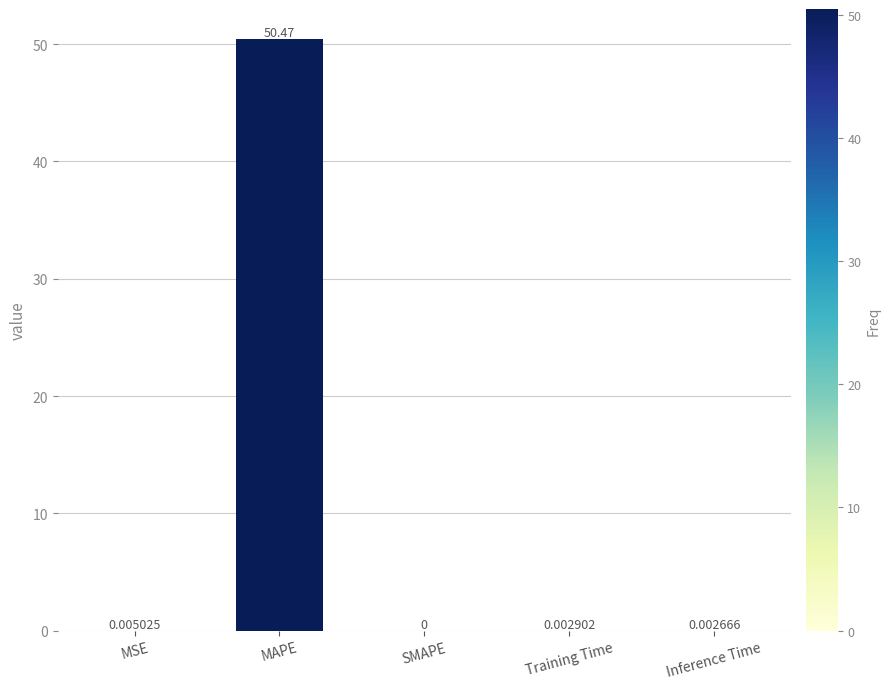

How many data points does each series have?

5